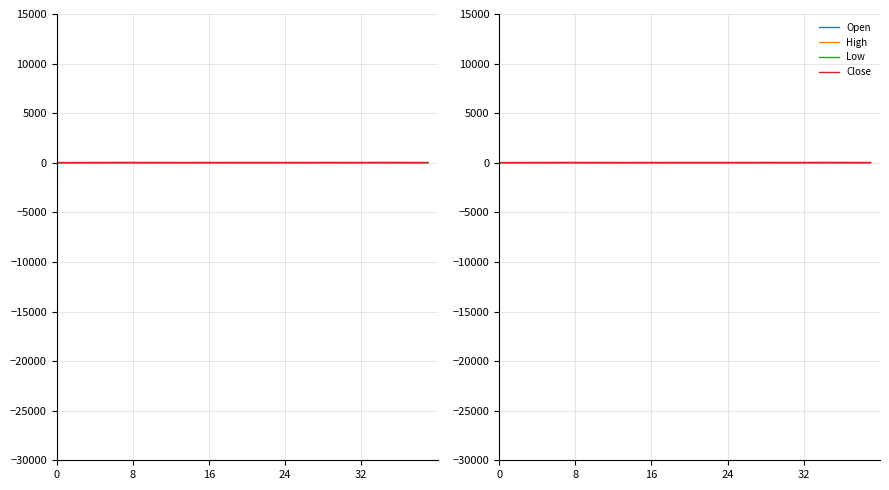

How many lines are shown in the chart?

4